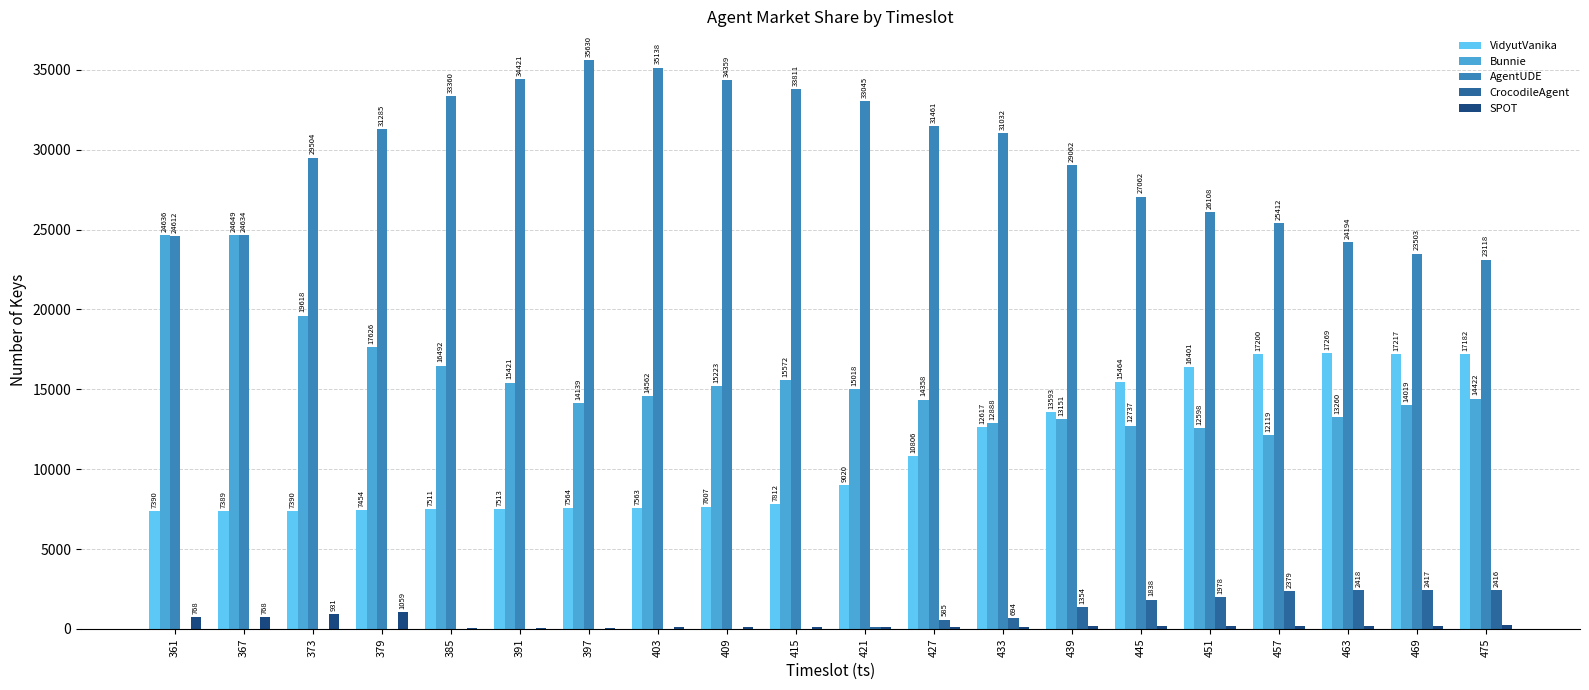

What is the sum of the AgentUDE values at 361 and 397?

60242